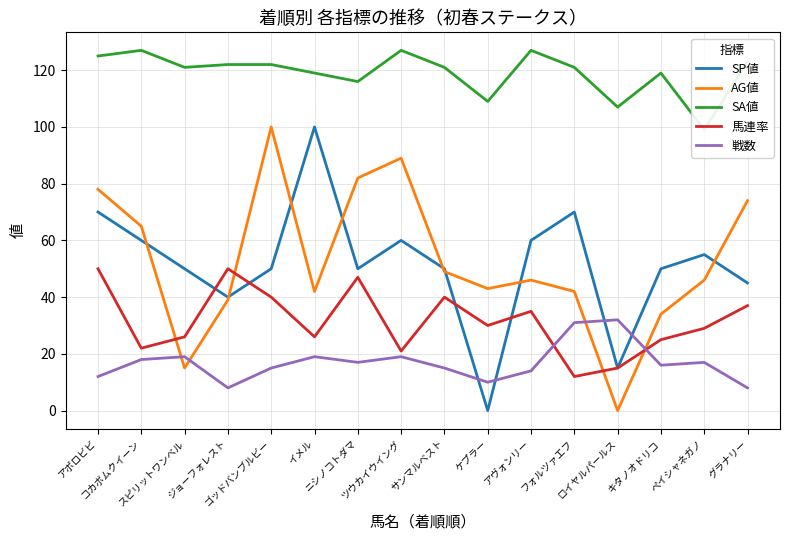

What is the label of the 7th point from the left?

ニシノコトダマ